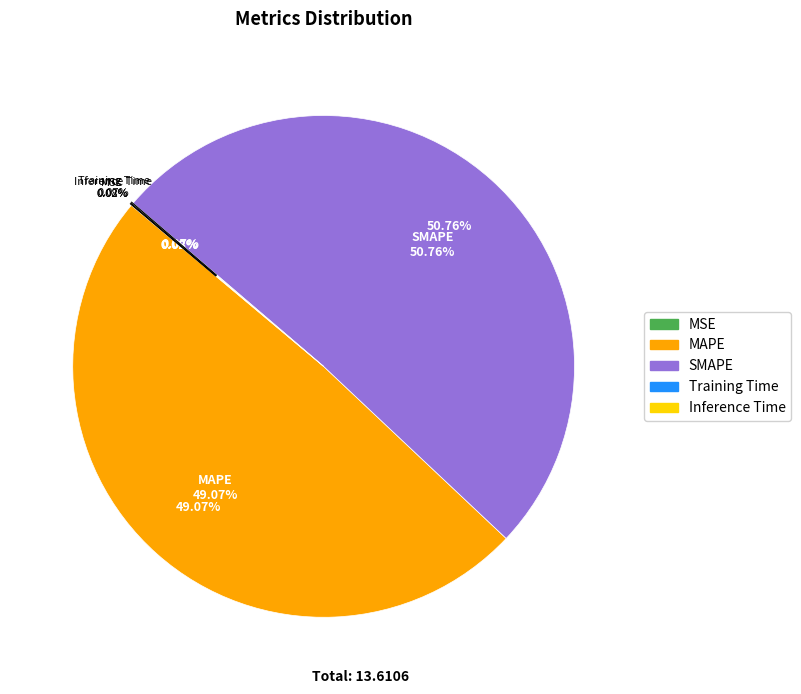

To the nearest percent, what is the difference between the largest and smallest slice percentages?

51%